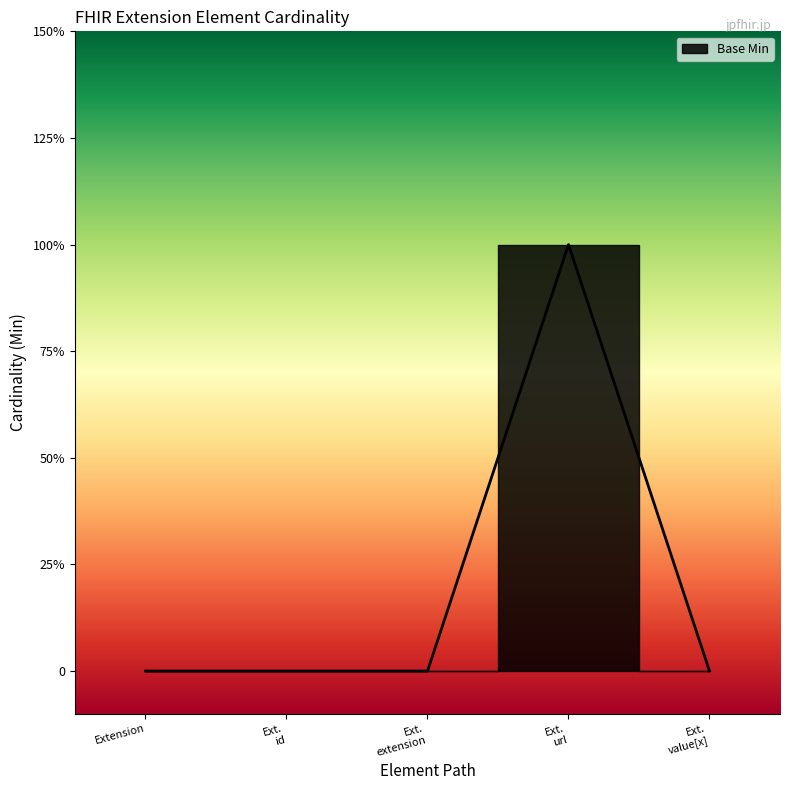

What is the sum of the values at Ext. url and Ext. id?

1